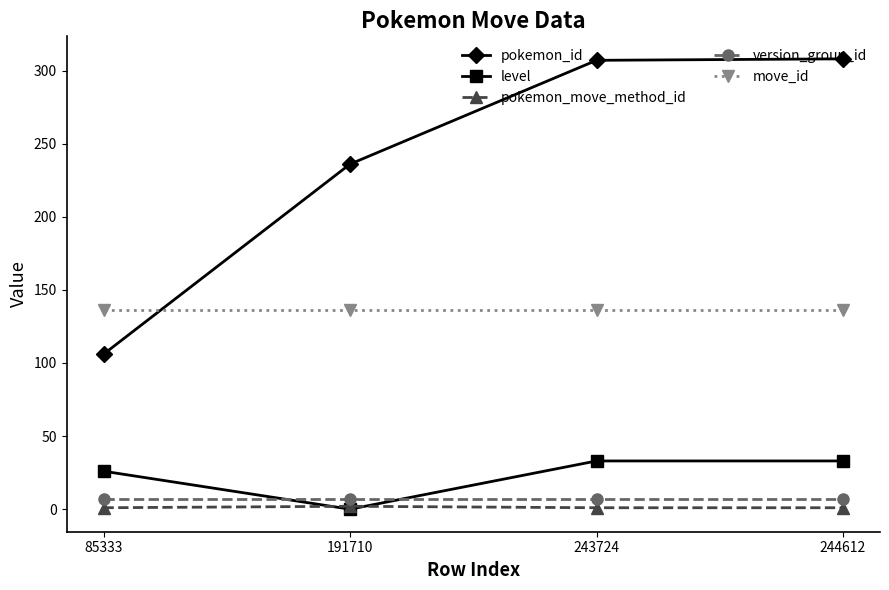

The value of pokemon_move_method_id at 191710 is 2. True or false?

True